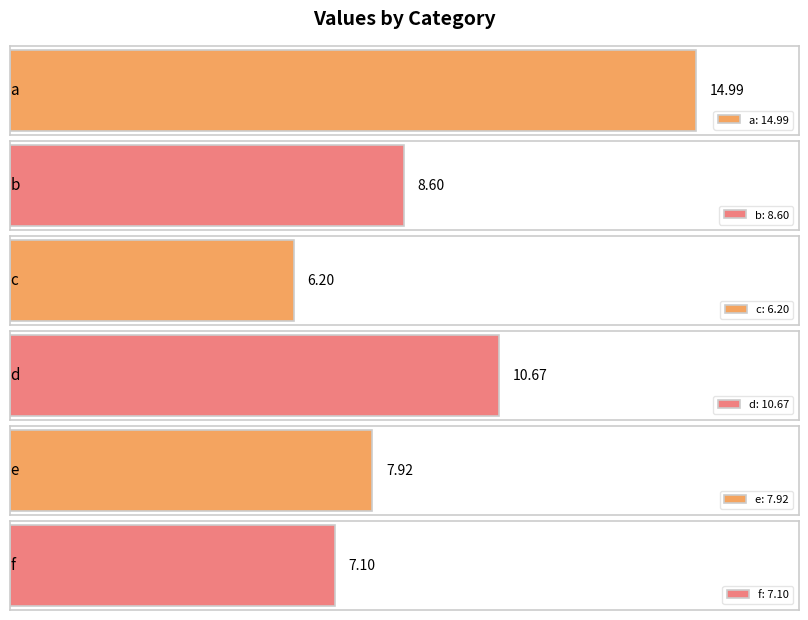

What is the sum of all values?

55.5